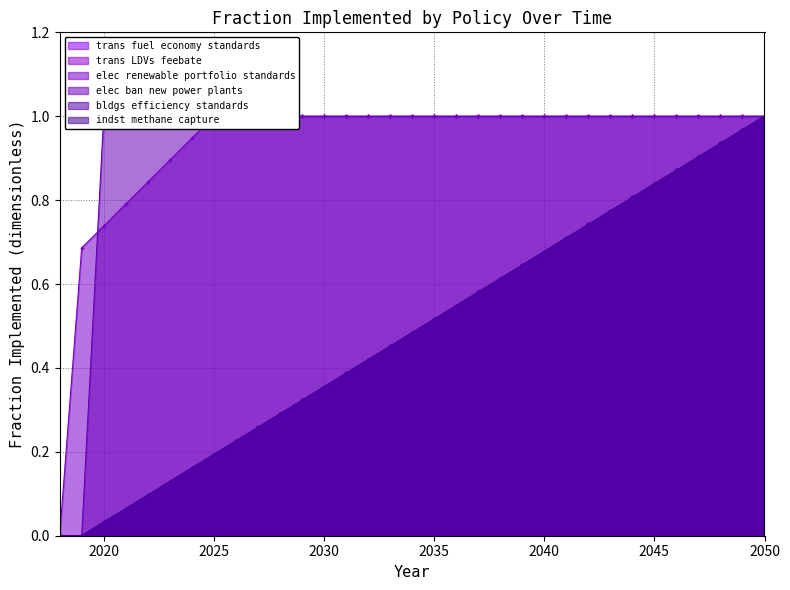

The value of elec renewable portfolio standards at 2042 is 0.4. True or false?

False